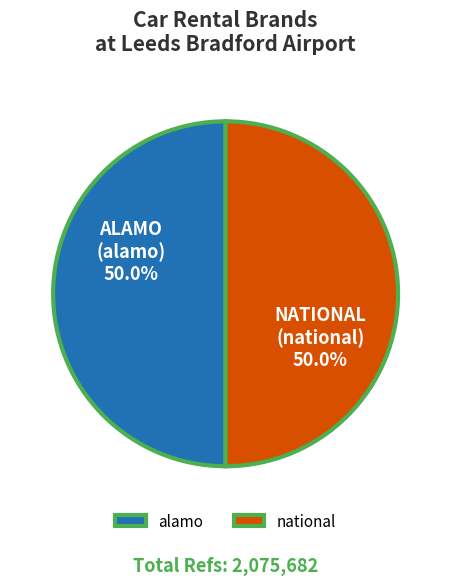

Approximately how many times larger is the value at alamo compared to national?

1.0